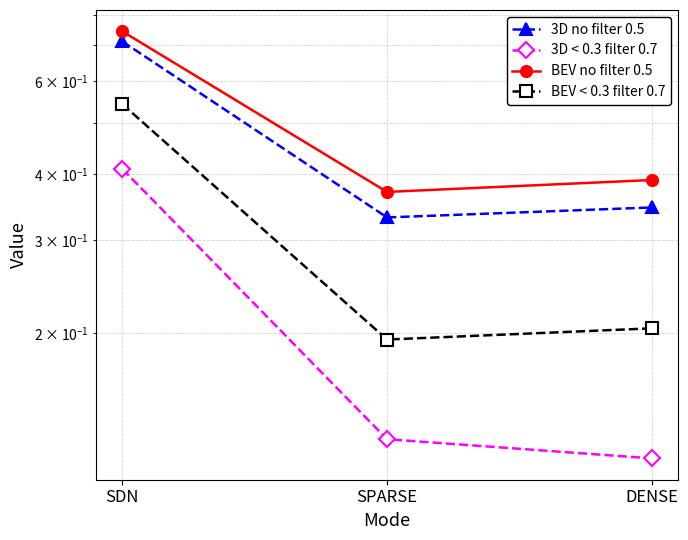

Reading left to right, extract all data points from this chart.

3D no filter 0.5: 0.7	0.3	0.3
3D < 0.3 filter 0.7: 0.4	0.1	0.1
BEV no filter 0.5: 0.7	0.4	0.4
BEV < 0.3 filter 0.7: 0.5	0.2	0.2